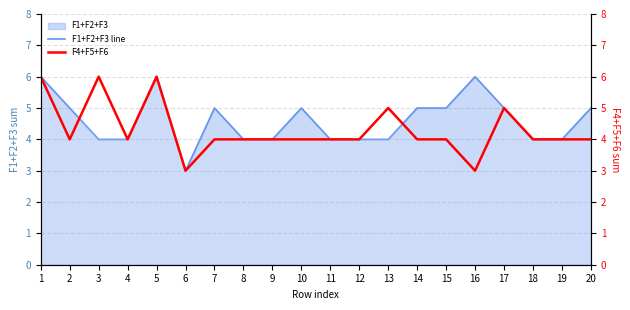

Which series has the largest total across all categories?

F1+F2+F3 line